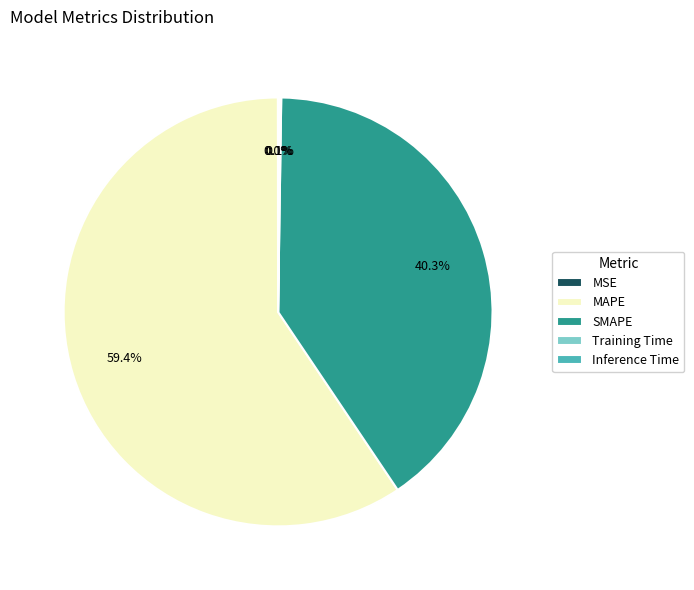

What is the majority slice?

MAPE